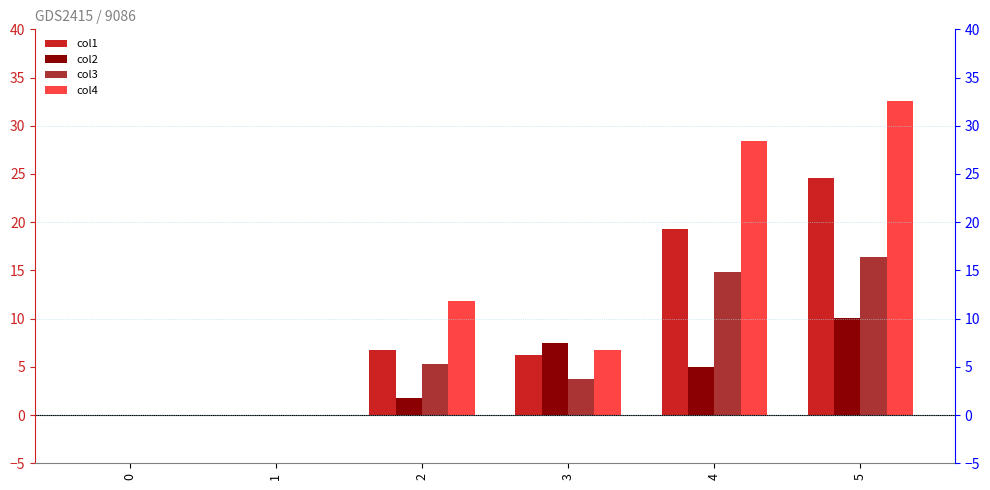

How many bars are there in total?

24